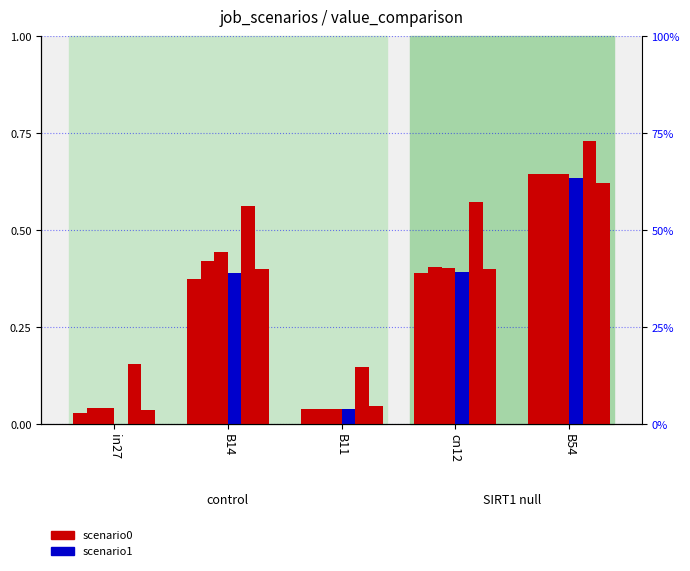

Reading left to right, extract all data points from this chart.

job528_scenario0_1045: 0.0	0.4	0.0	0.4	0.6
job529_scenario0_1046: 0.0	0.4	0.0	0.4	0.6
job532_scenario0_1054: 0.0	0.4	0.0	0.4	0.6
job536_scenario0_1065: 0.0	0.4	0.0	0.4	0.6
job541_scenario1_1077: 0.2	0.6	0.1	0.6	0.7
job543_scenario0_1082: 0.0	0.4	0.0	0.4	0.6